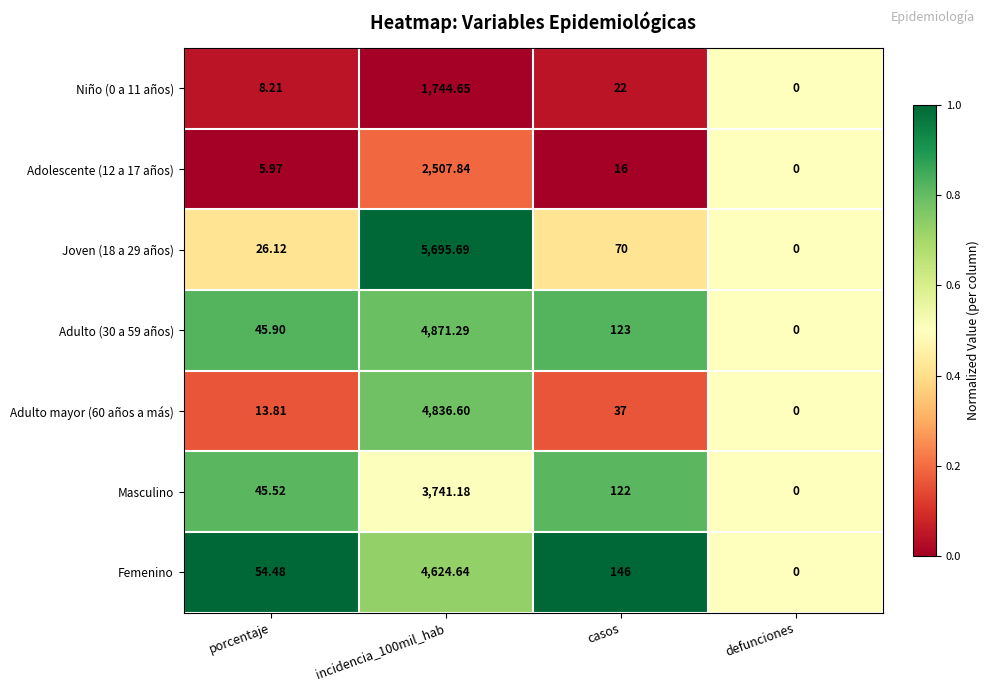

Between porcentaje and defunciones, which series saw the biggest shift?

Femenino